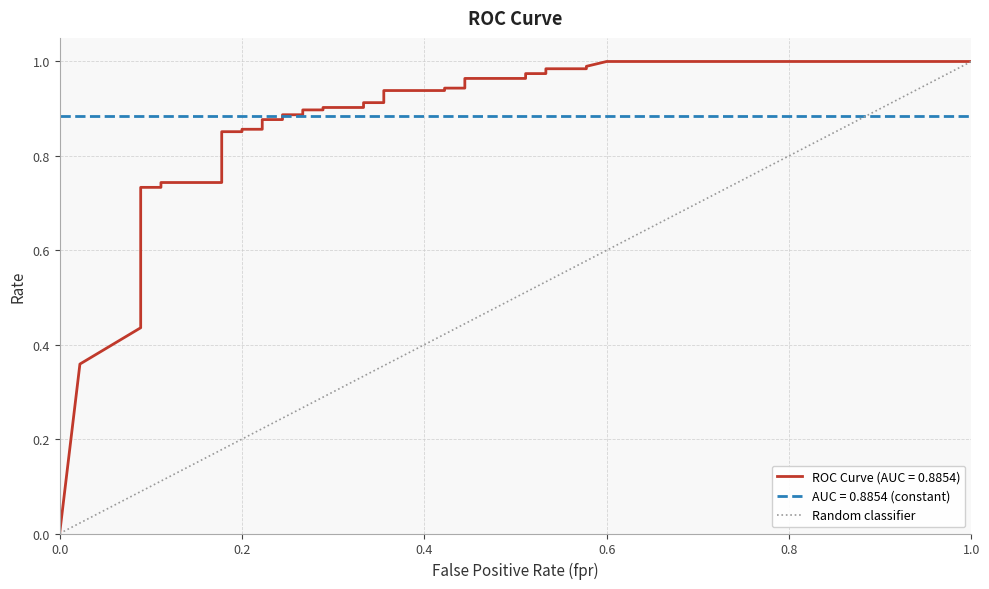

What is the maximum value shown in the chart?

1